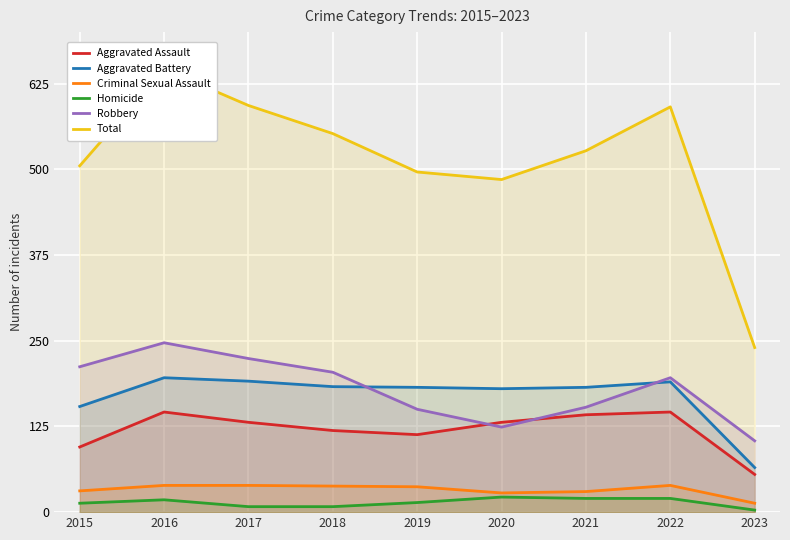

How many data points in Total are above 527?

4